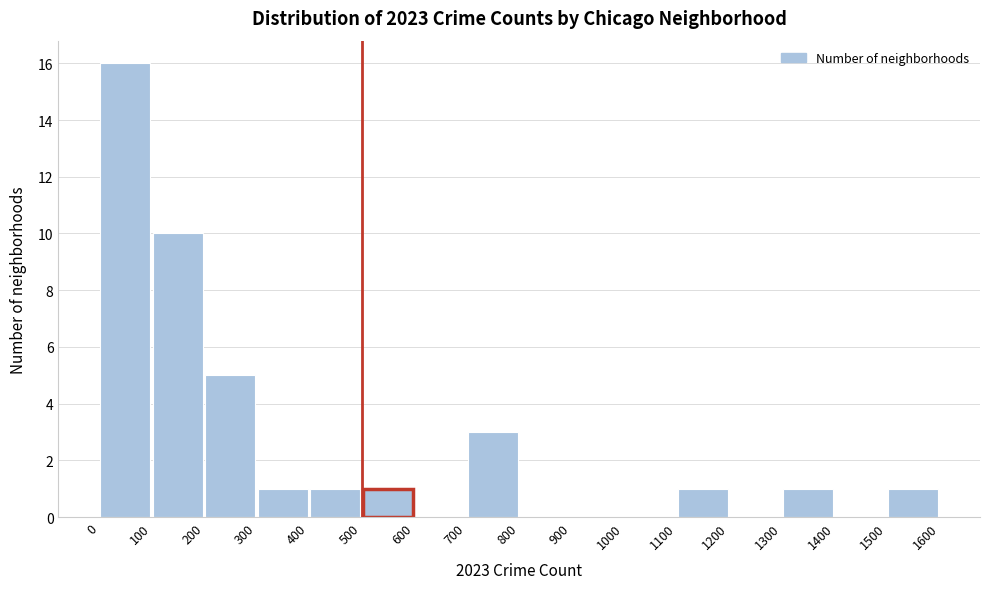

Reading left to right, list every bar in this chart as the range it spans on the x-axis followed by its height. The values are not printed on the chart, so give them approximately, as read against the axis.

0 to 100: 16
100 to 200: 10
200 to 300: 5
300 to 400: 1
400 to 500: 1
500 to 600: 1
600 to 700: 0
700 to 800: 3
800 to 900: 0
900 to 1000: 0
1000 to 1100: 0
1100 to 1200: 1
1200 to 1300: 0
1300 to 1400: 1
1400 to 1500: 0
1500 to 1600: 1